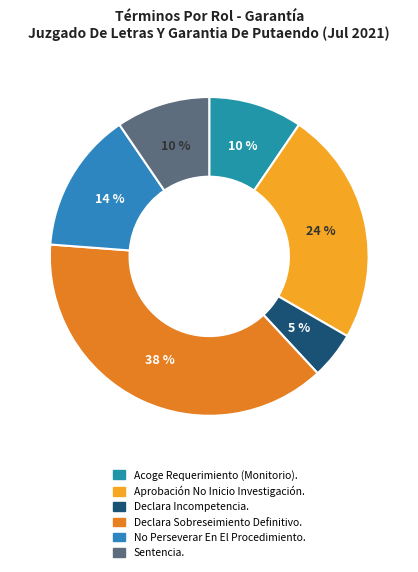

How many segments does this pie chart have?

6